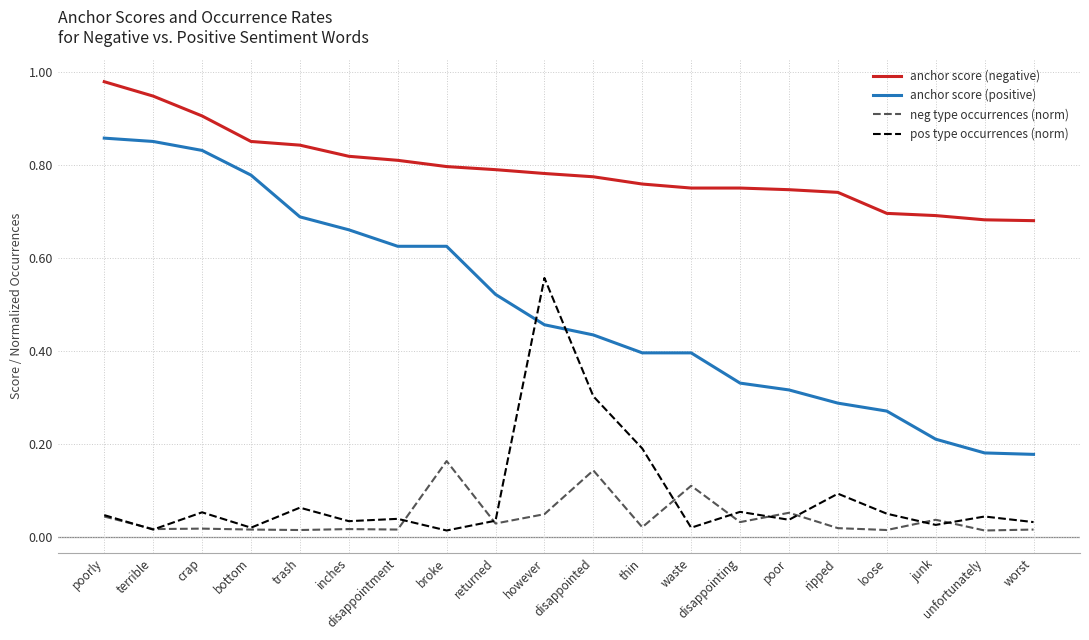

At how many categories does at least one series exceed 0?

20